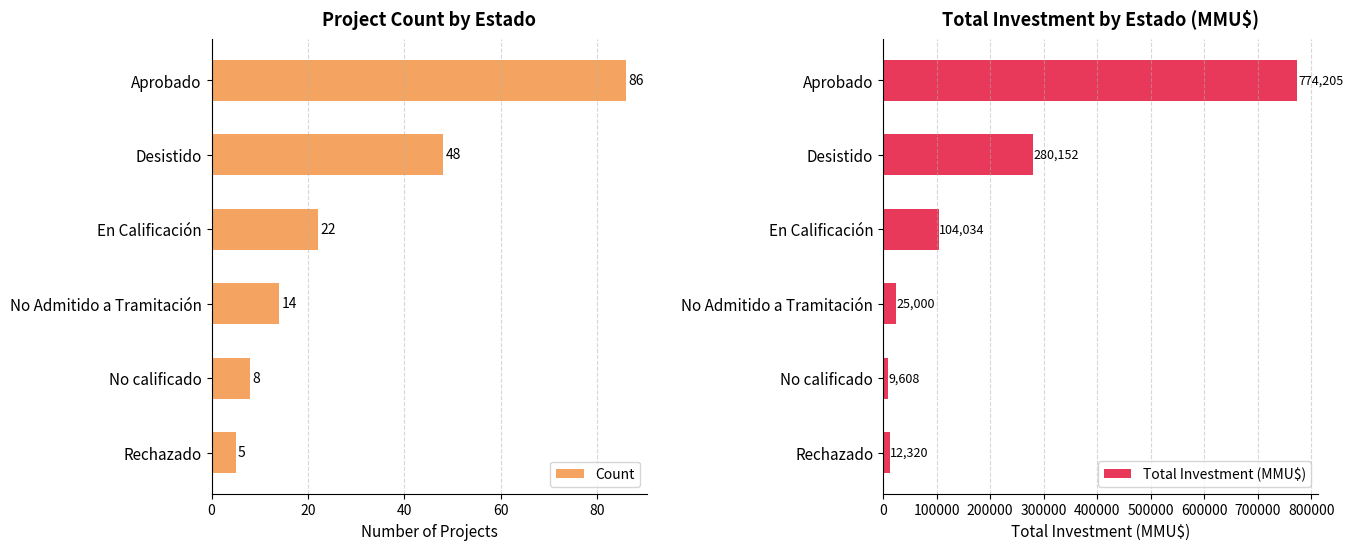

True or false: Count has a value of 86 at 0.

True